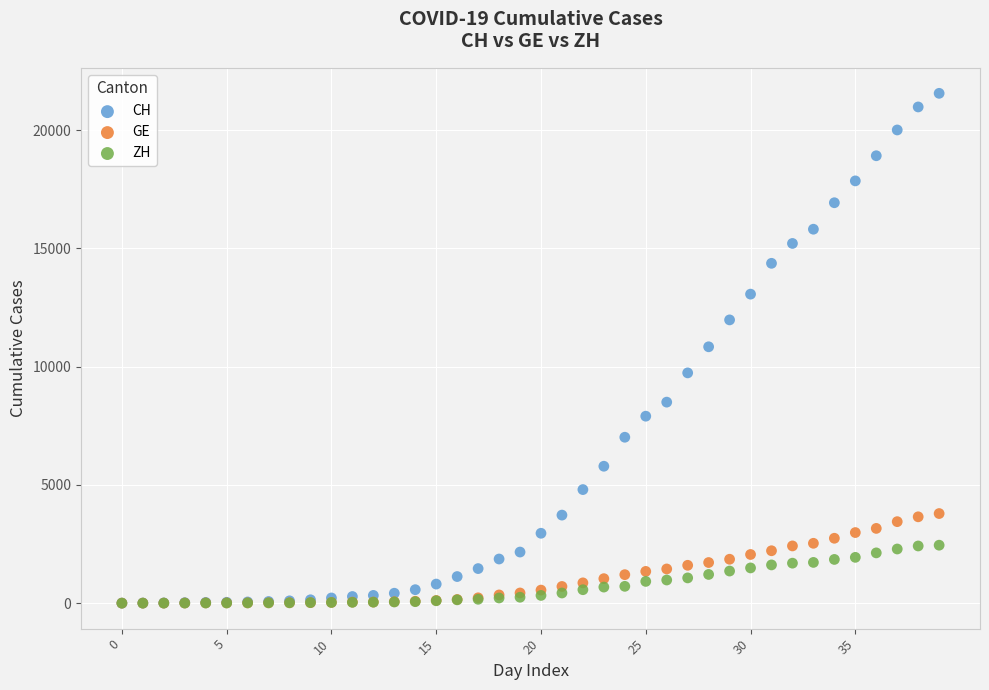

Which series reaches the maximum Y coordinate?

CH